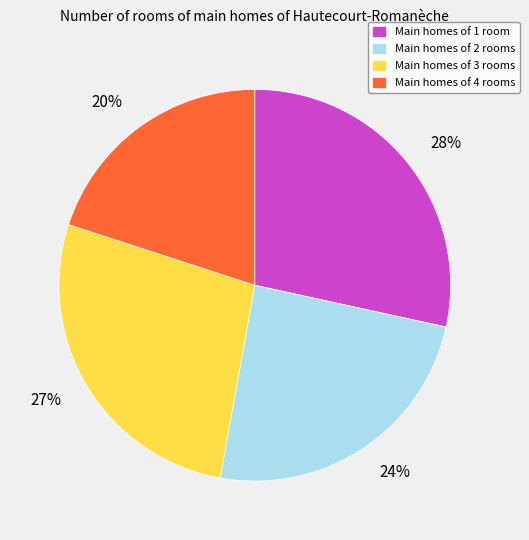

Combined, do Main homes of 4 rooms and Main homes of 2 rooms account for over 50%?

No